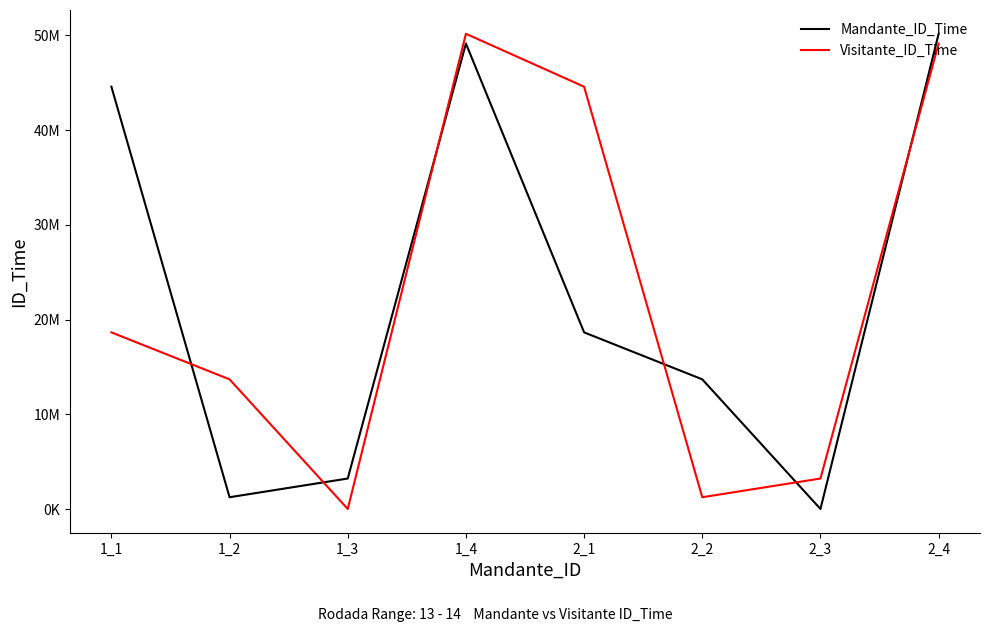

Between 1_3 and 2_4, which series saw the biggest shift?

Visitante_ID_Time